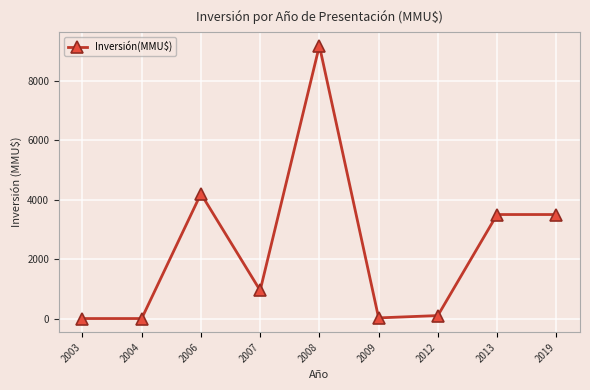

What is the sum of all values?

21447